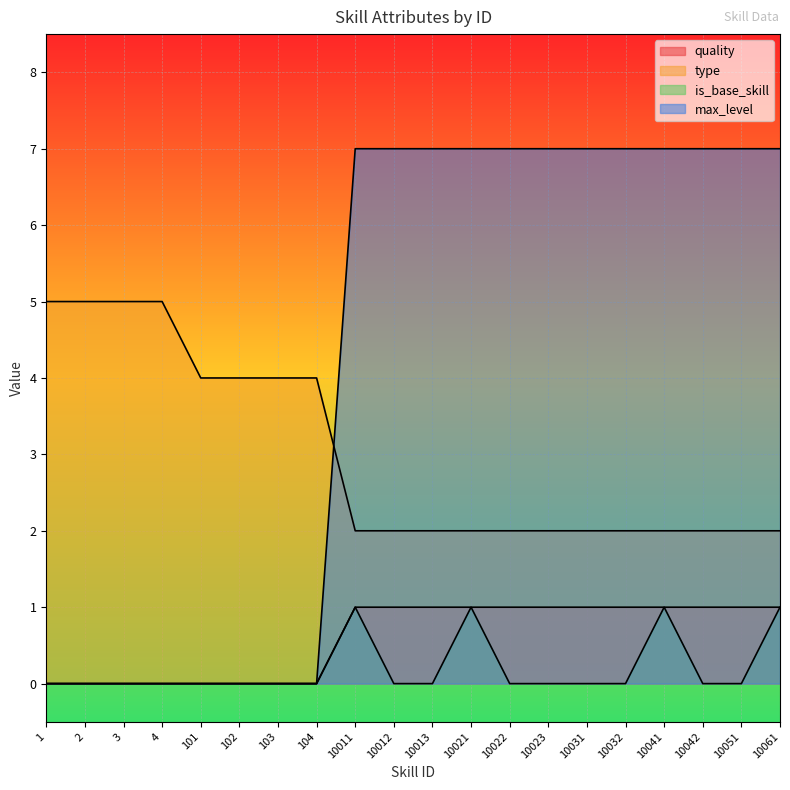

At which category does the chart reach its peak across all series?

10011